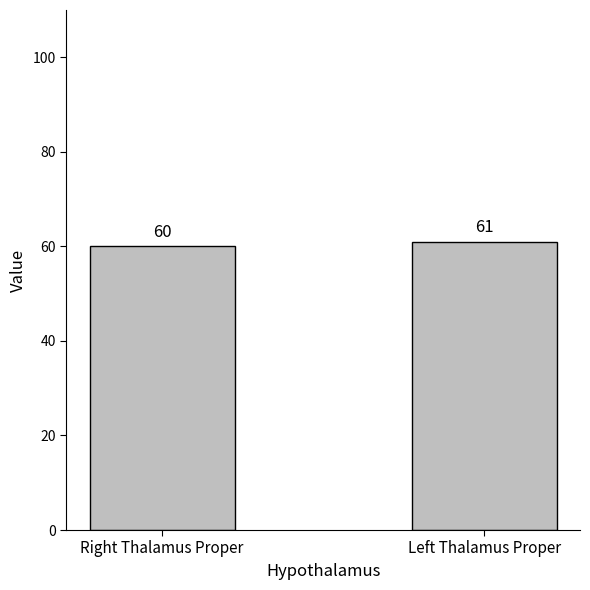

True or false: the data shows 17 at Left Thalamus Proper.

False